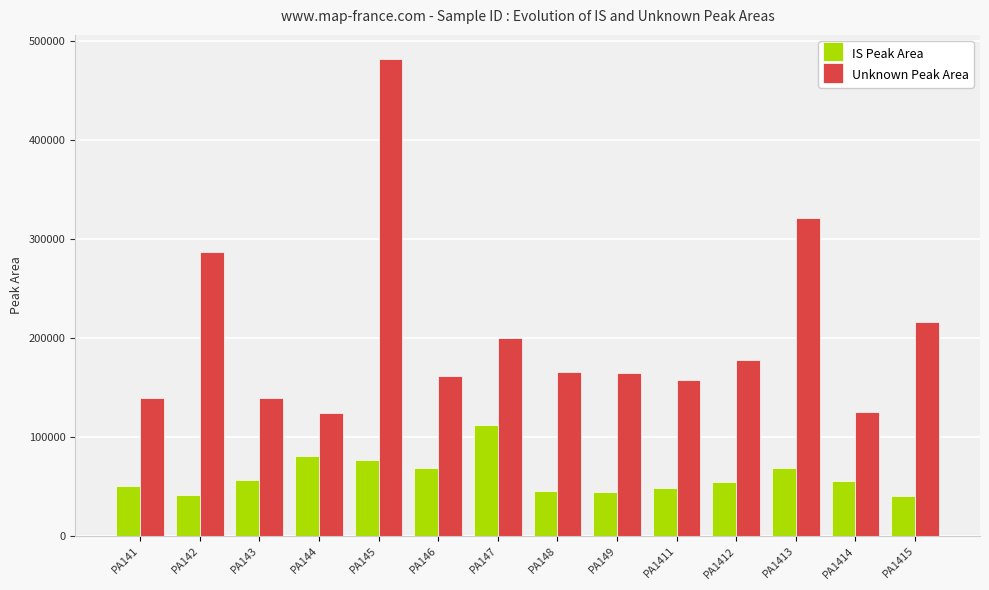

Count the number of categories in the chart.

14